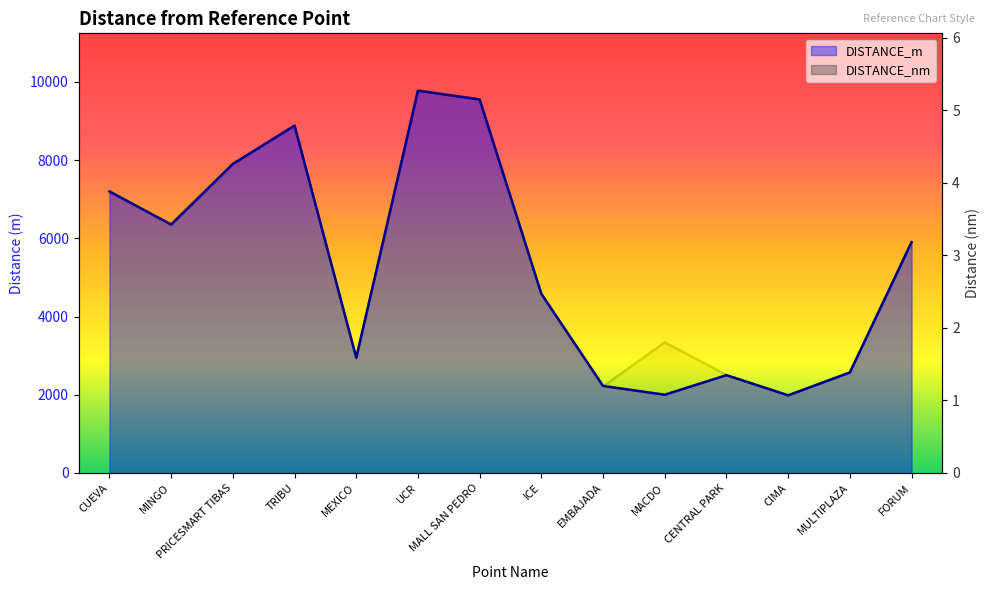

Rank the categories by DISTANCE_m value from lowest to highest.

CIMA, MACDO, EMBAJADA, CENTRAL PARK, MULTIPLAZA, MEXICO, ICE, FORUM, MINGO, CUEVA, PRICESMART TIBAS, TRIBU, MALL SAN PEDRO, UCR